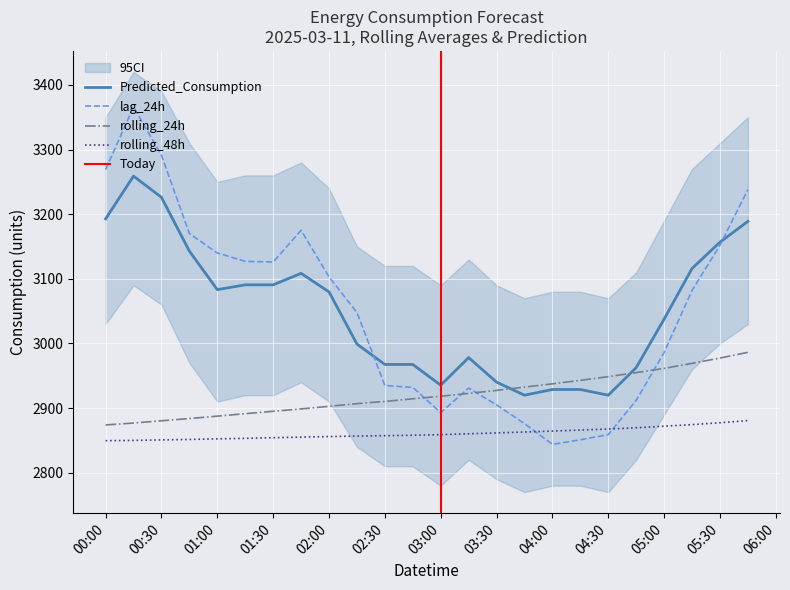

At which label does Predicted_Consumption reach its minimum?

2025-03-11 03:45:00